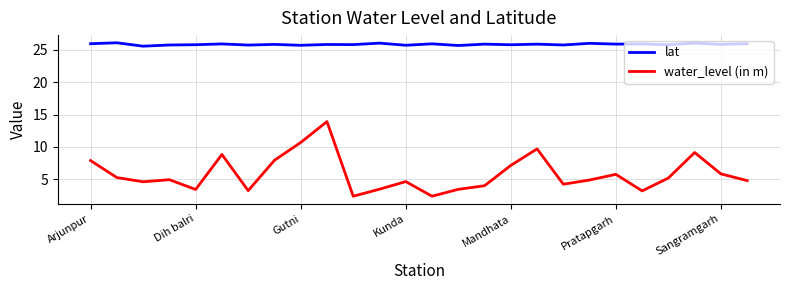

Which series has the largest range (max minus min)?

water_level (in m)